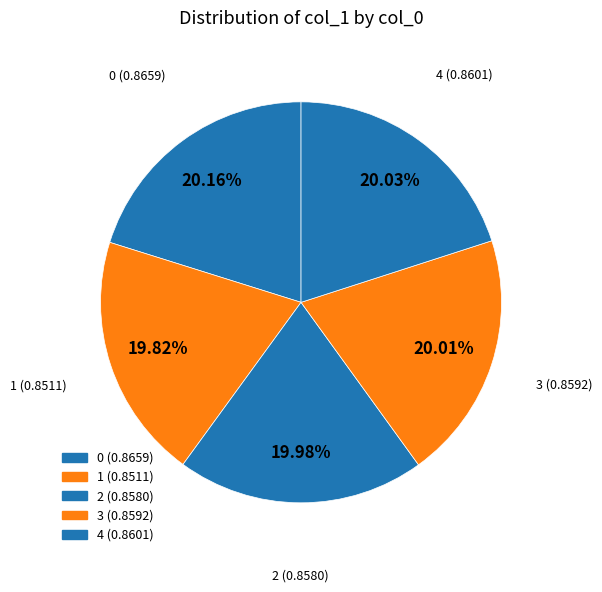

Is it true that 3 is 12% of the pie?

False